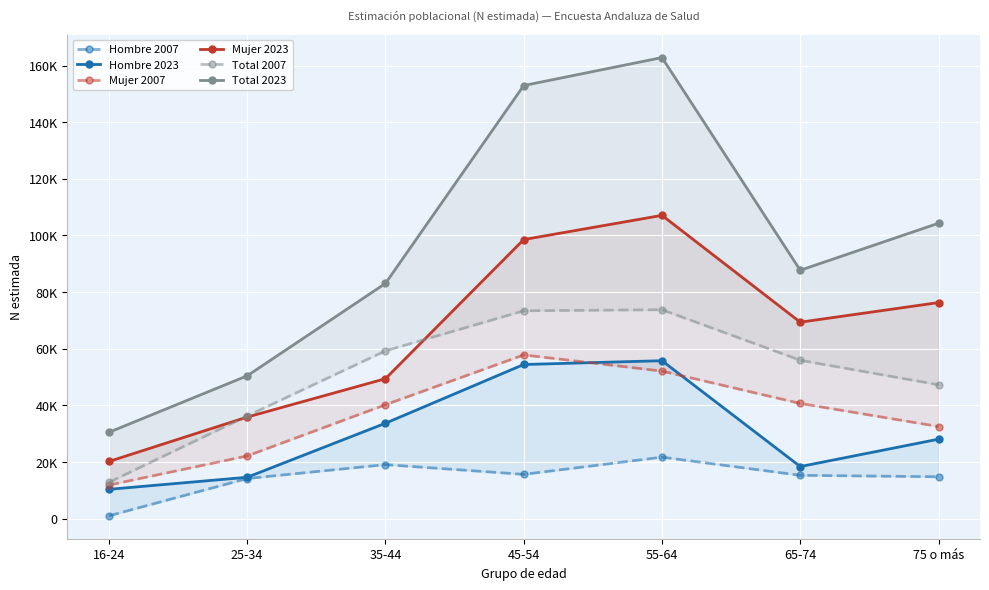

At which label does Hombre 2007 reach its peak?

55-64